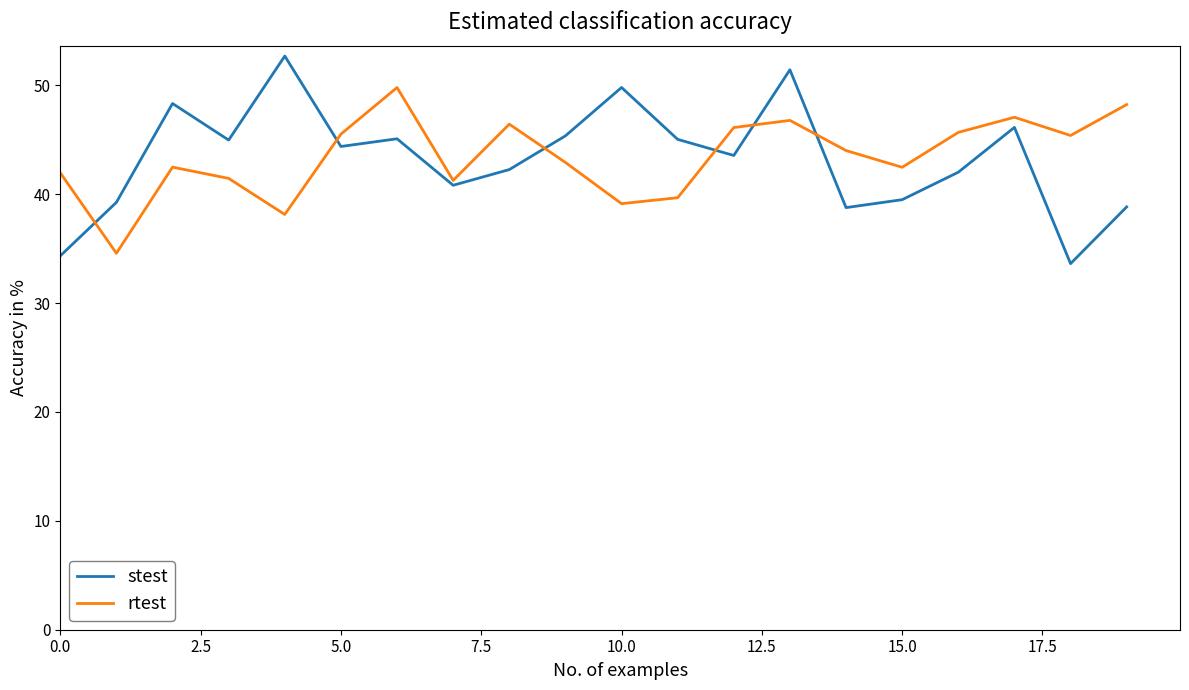

In stest, how many points are lower than both neighbors (excluding endpoints)?

6